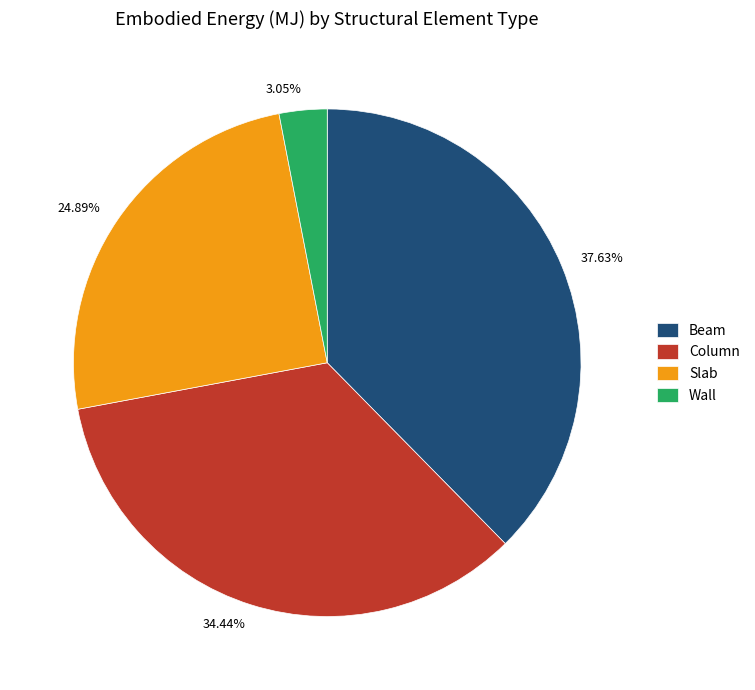

To the nearest percent, what is the difference between the Wall and Slab slice percentages?

22%